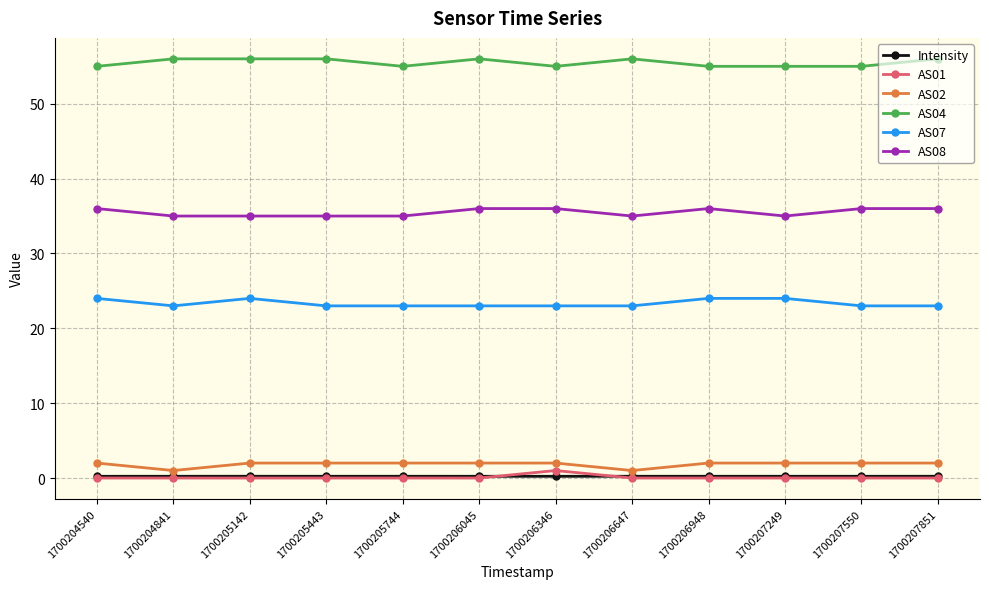

How many lines are shown in the chart?

6